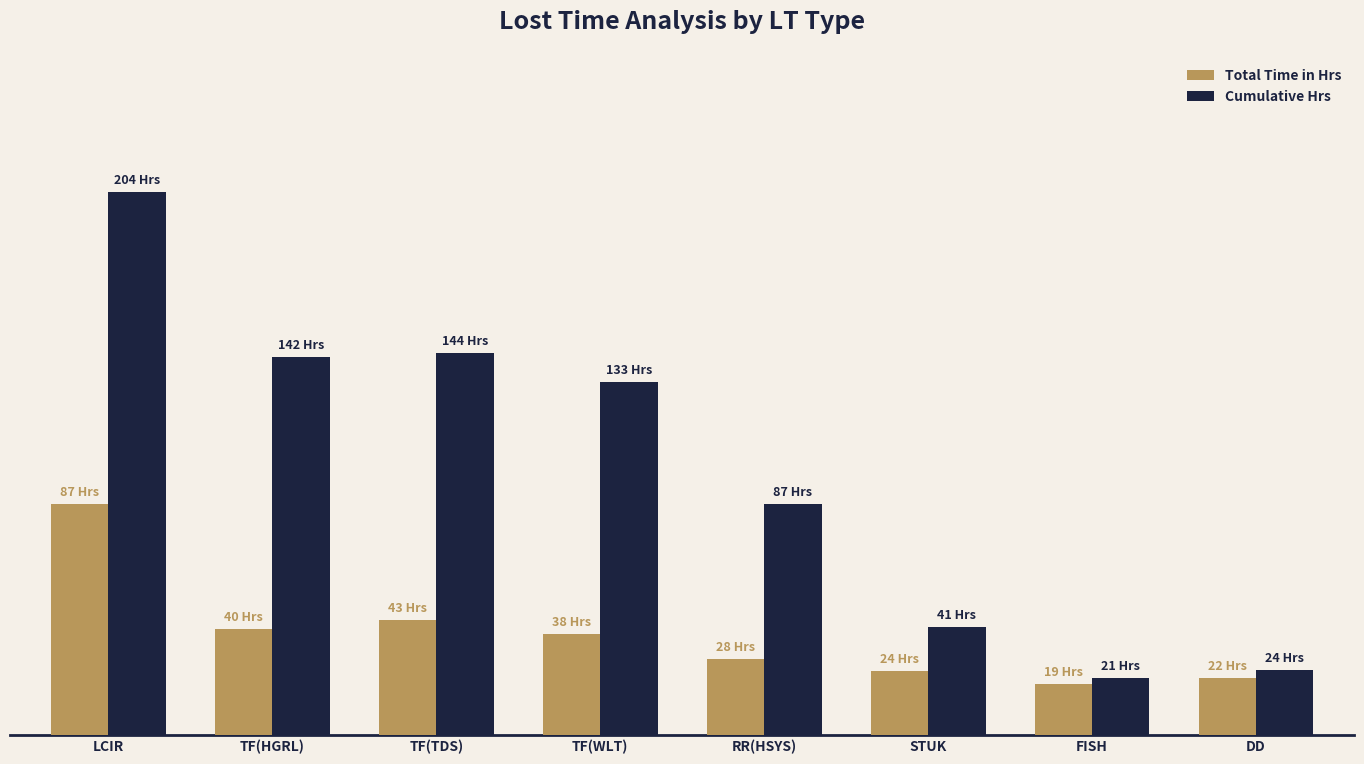

Rank the categories by Cumulative Hrs value from highest to lowest.

LCIR, TF(TDS), TF(HGRL), TF(WLT), RR(HSYS), STUK, DD, FISH